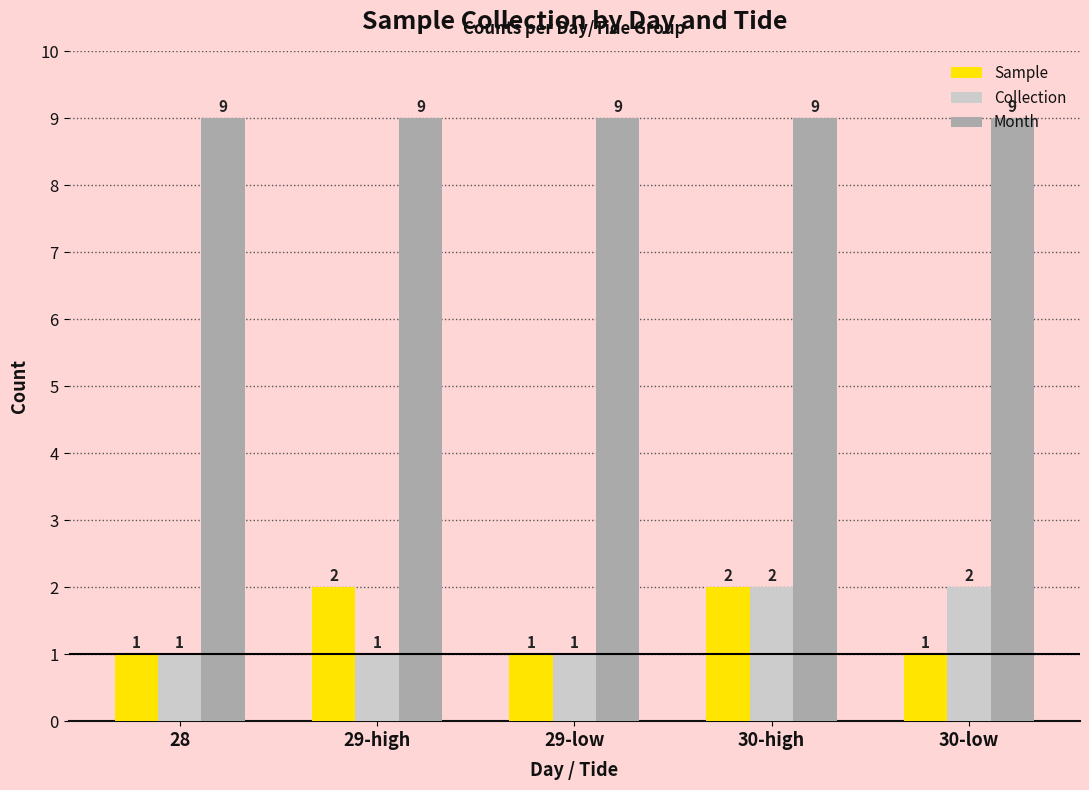

What is the spread (max minus min) of values at 29-low?

8